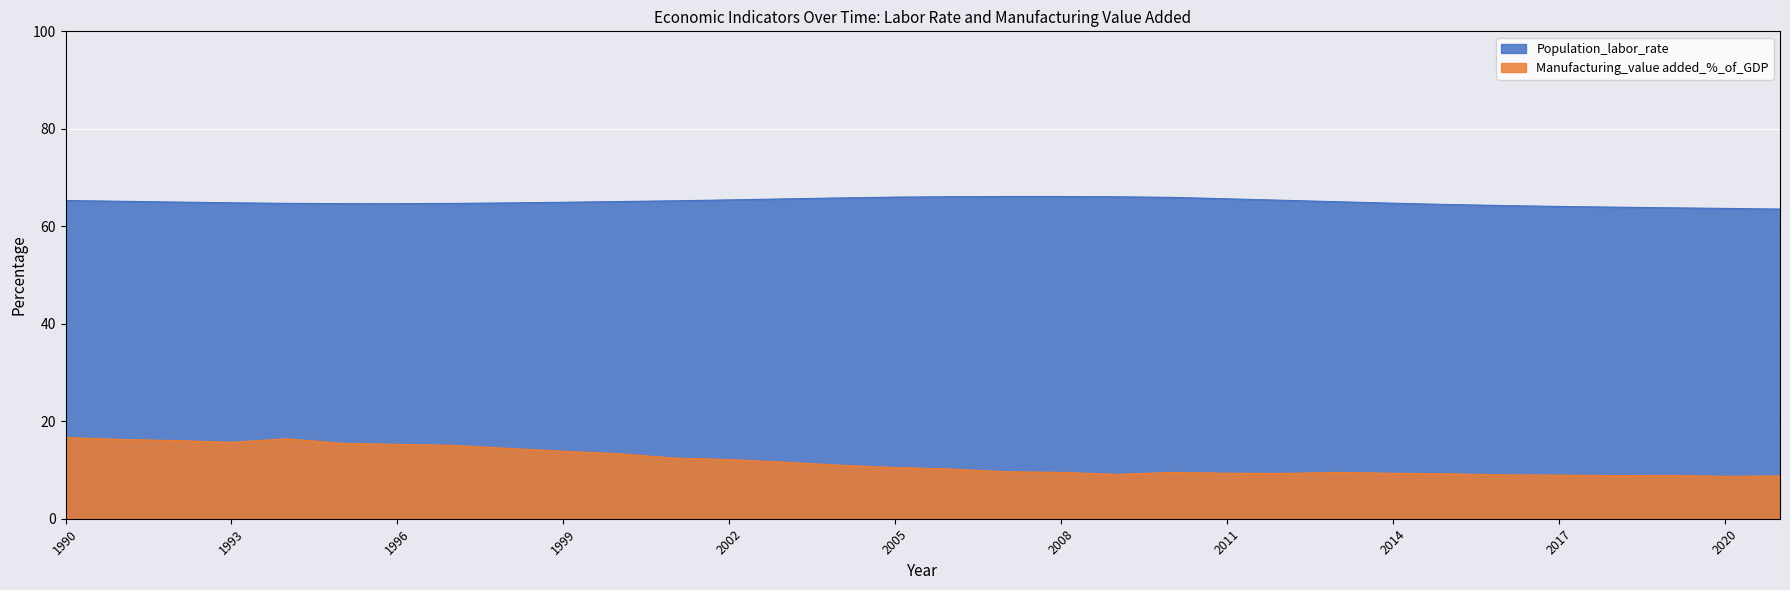

What are all the series names shown in the legend?

Population_labor_rate, Manufacturing_value added_%_of_GDP